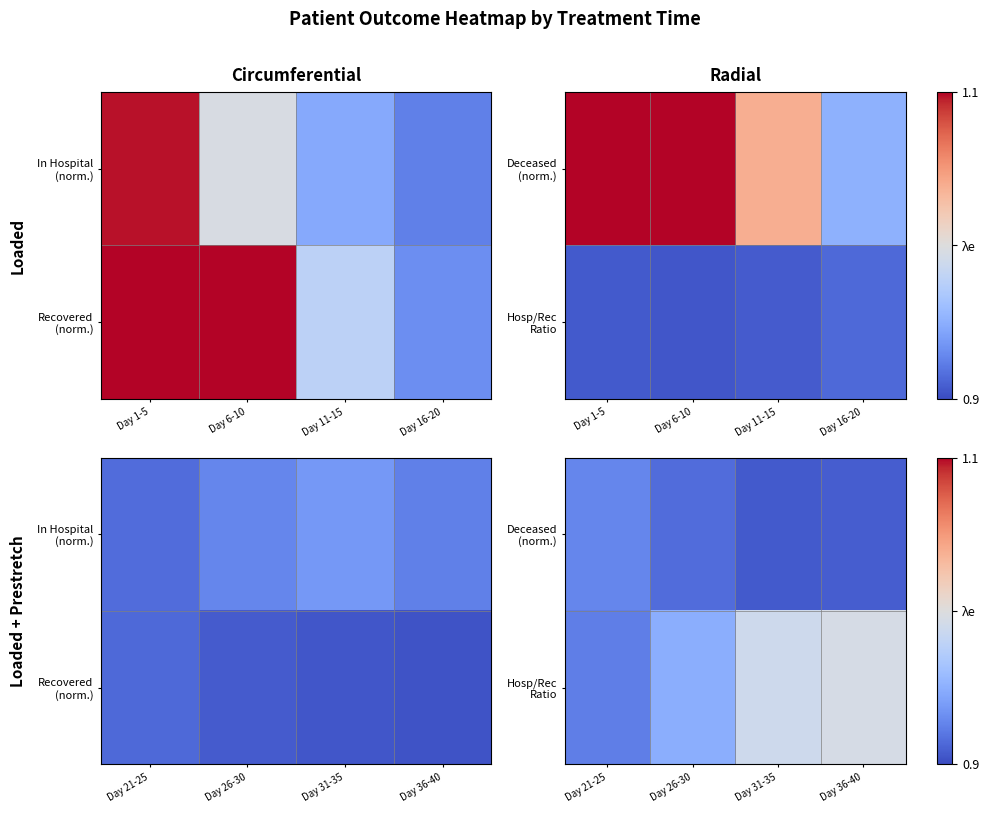

Is the value of Deceased (norm.) at Day 31-35 greater than the value of Hosp/Rec Ratio at Day 31-35?

No